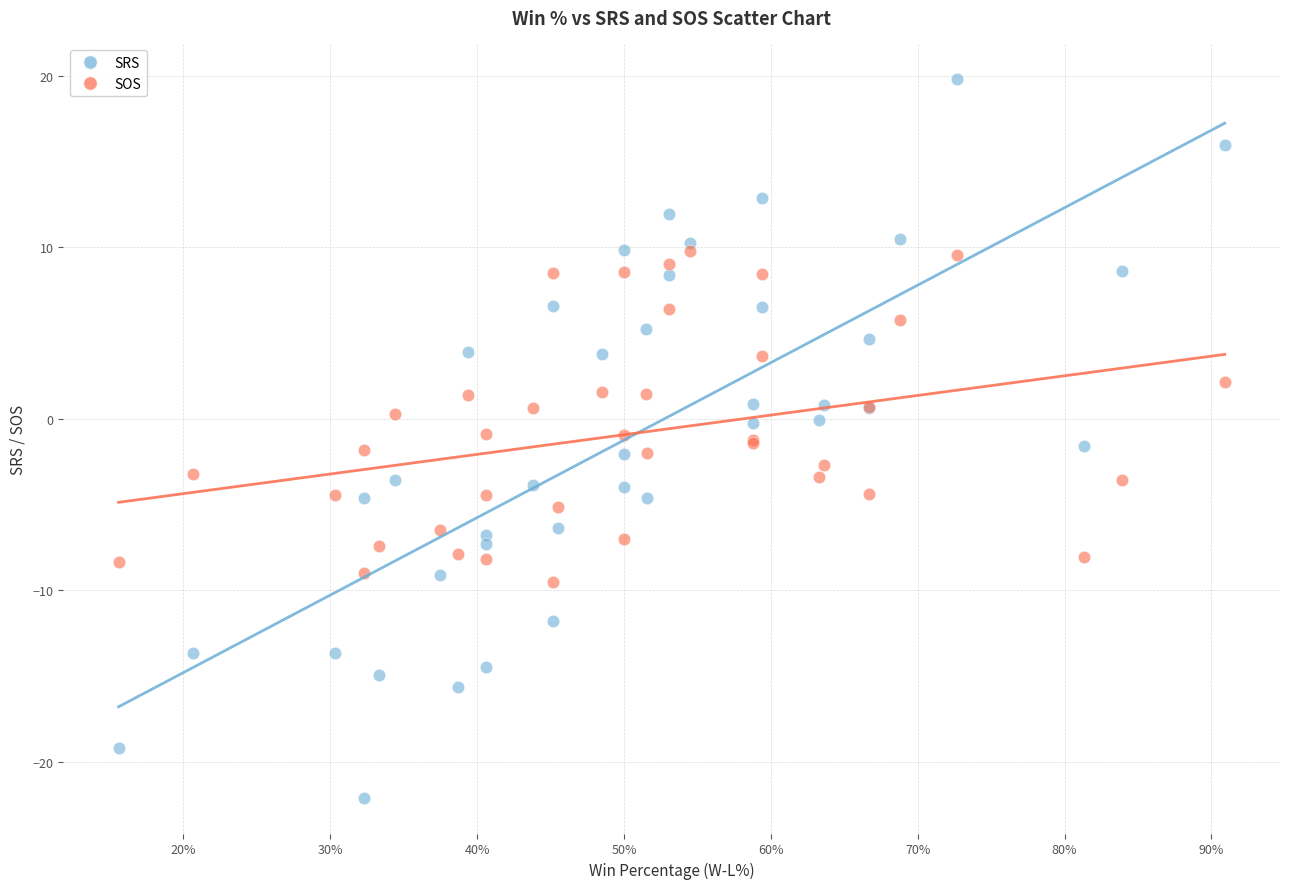

Which series has the widest spread of Y values?

SRS